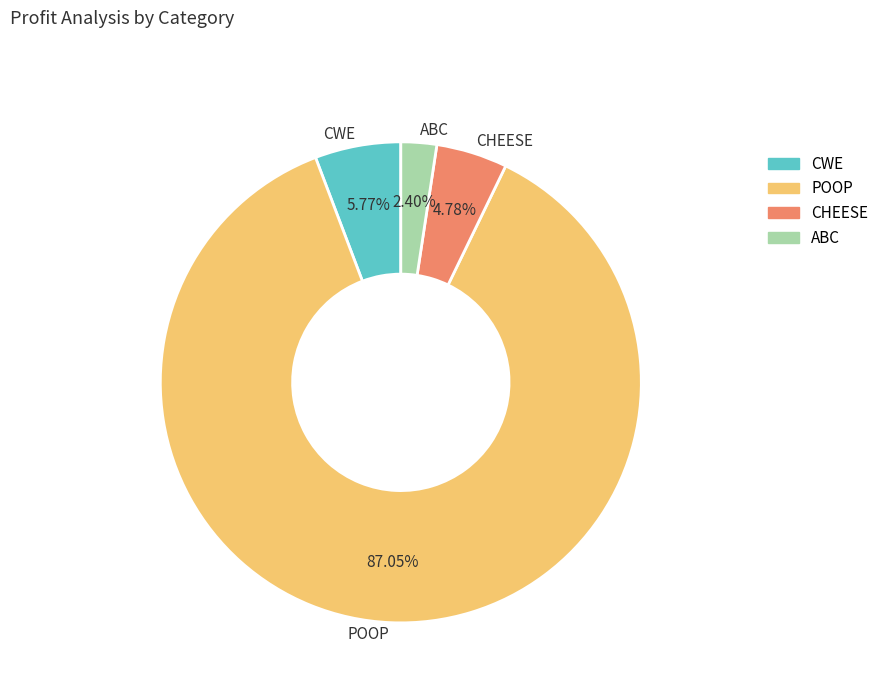

Count the number of slices in the pie.

4